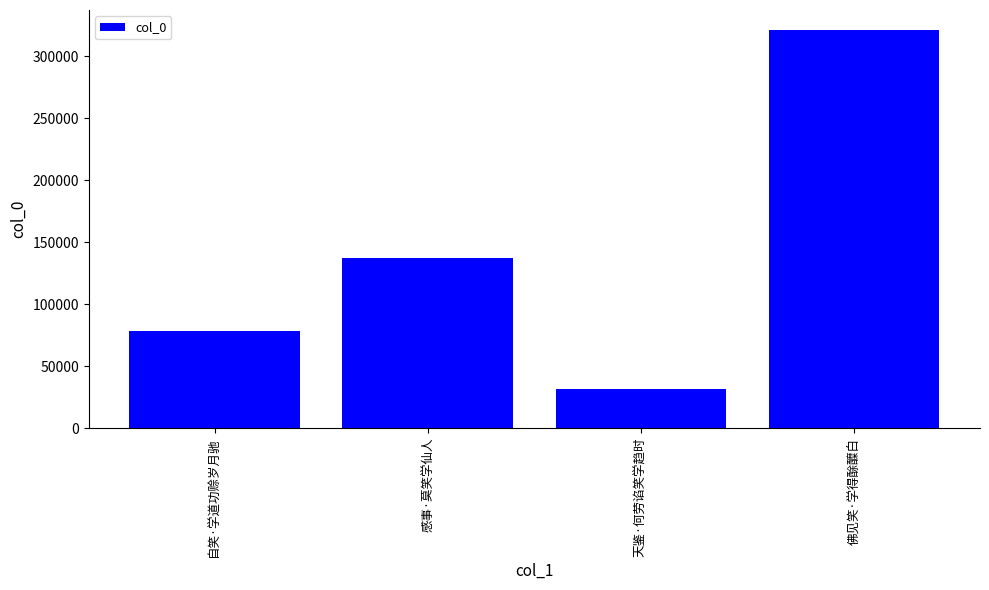

Reading left to right, what are all the values shown in this chart?

自笑·学道功赊岁月驰=78503	感事·莫笑学仙人=137400	天鉴·何劳谄笑学趋时=31319	佛见笑·学得酴醾白=321368